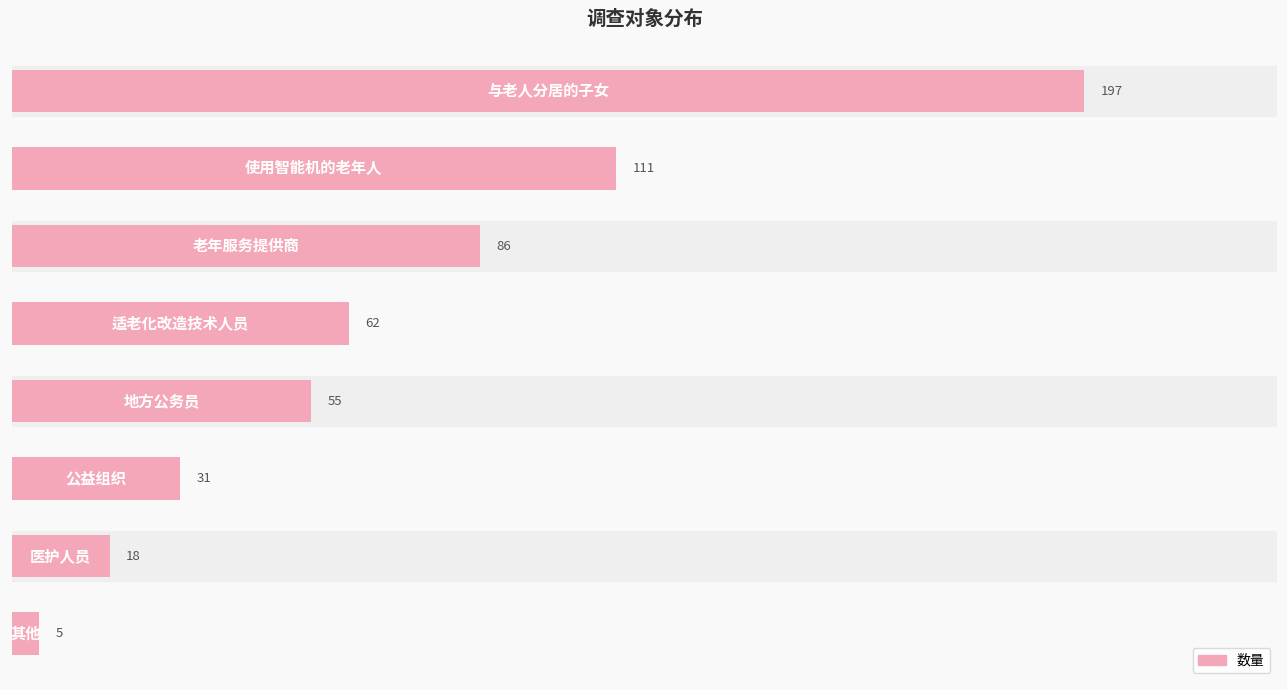

How many bars are there in total?

8